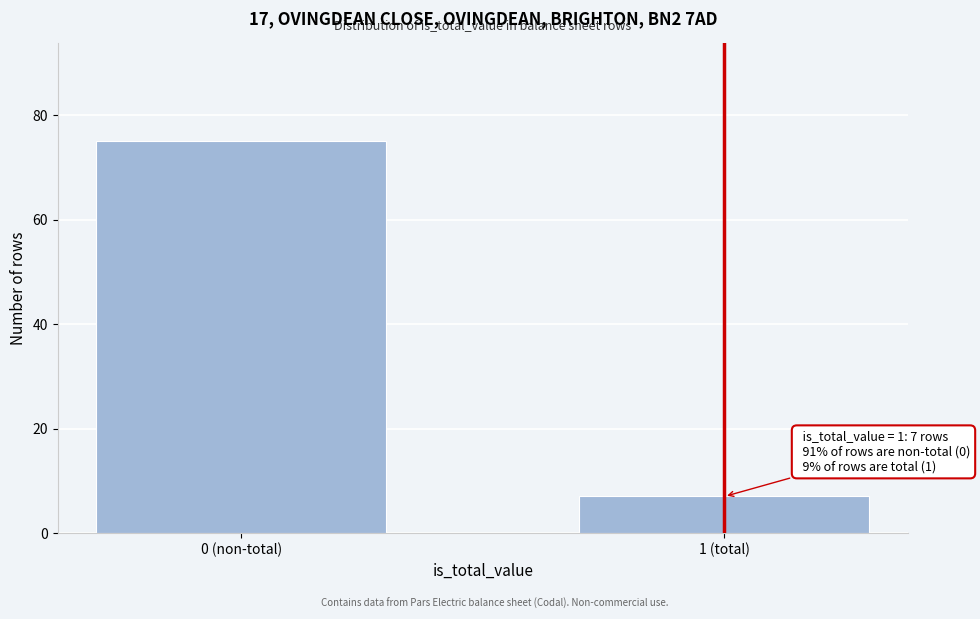

Reading left to right, extract all data points from this chart.

0 (non-total)=75	1 (total)=7